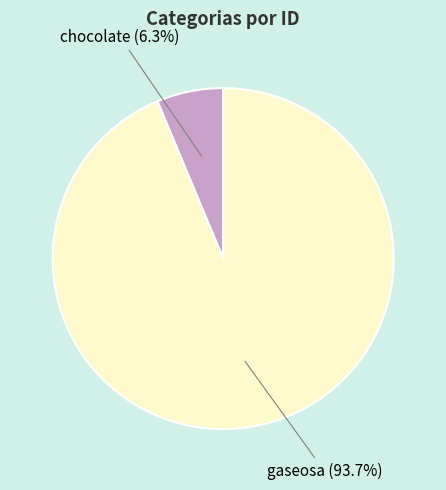

To the nearest percent, what is the average slice percentage?

50%